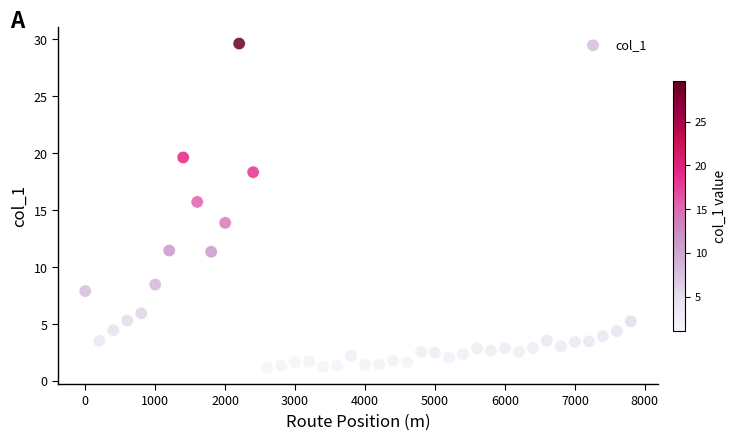

What is the range of Y values (max minus min)?

28.5